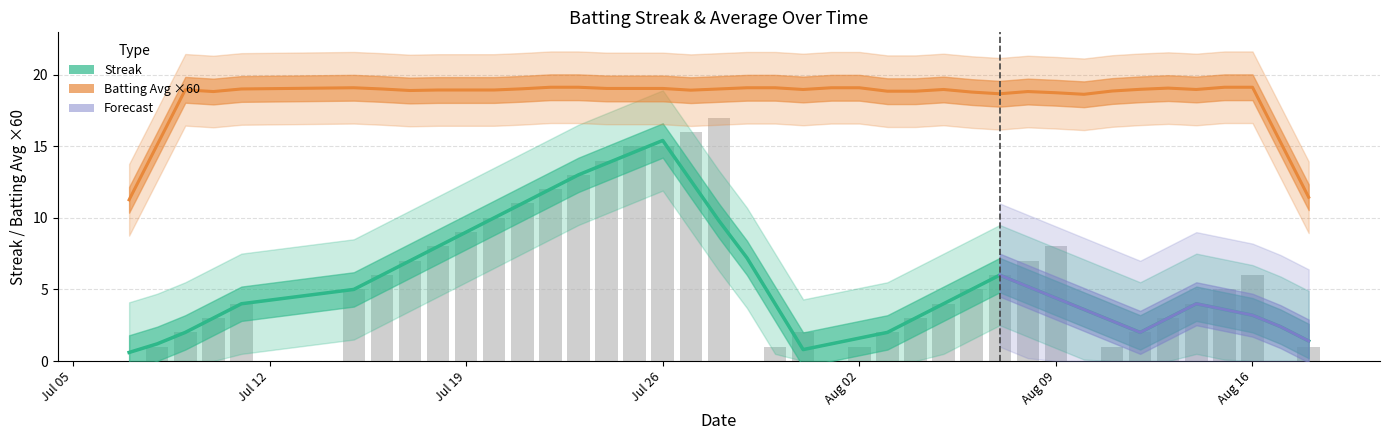

Reading left to right, list all the values displayed in this chart.

0	1	2	3	4	5	6	7	8	9	10	11	12	13	14	15	15	16	17	0	1	2	0	1	2	3	4	5	6	7	8	0	1	2	3	4	5	6	0	1